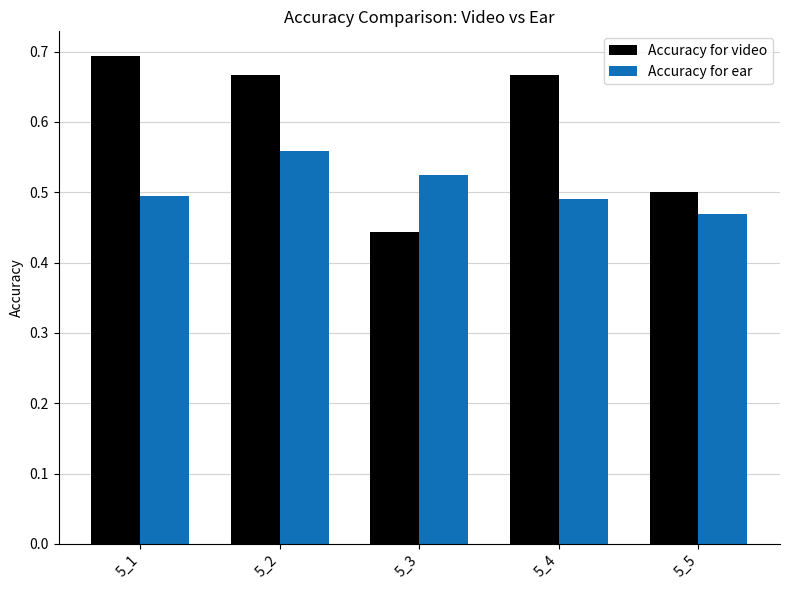

At which label does Accuracy for ear reach its minimum?

5_5